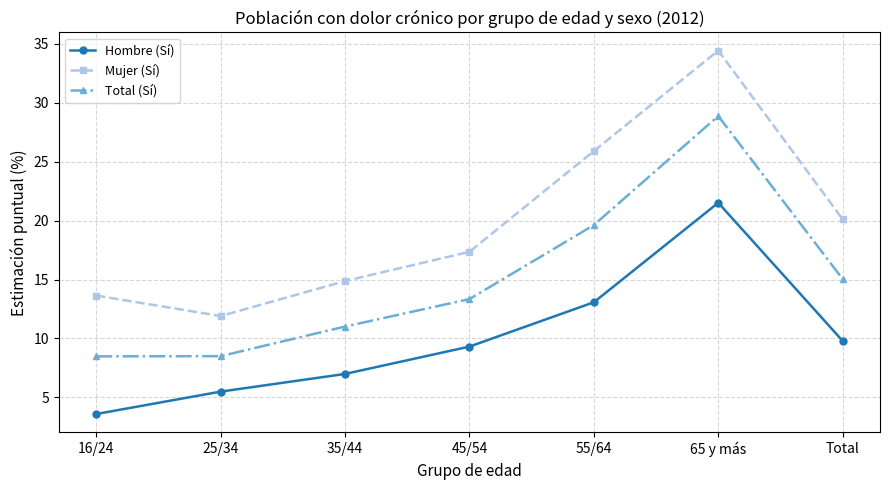

True or false: Hombre (Sí) has more than 2 interior local peaks.

False